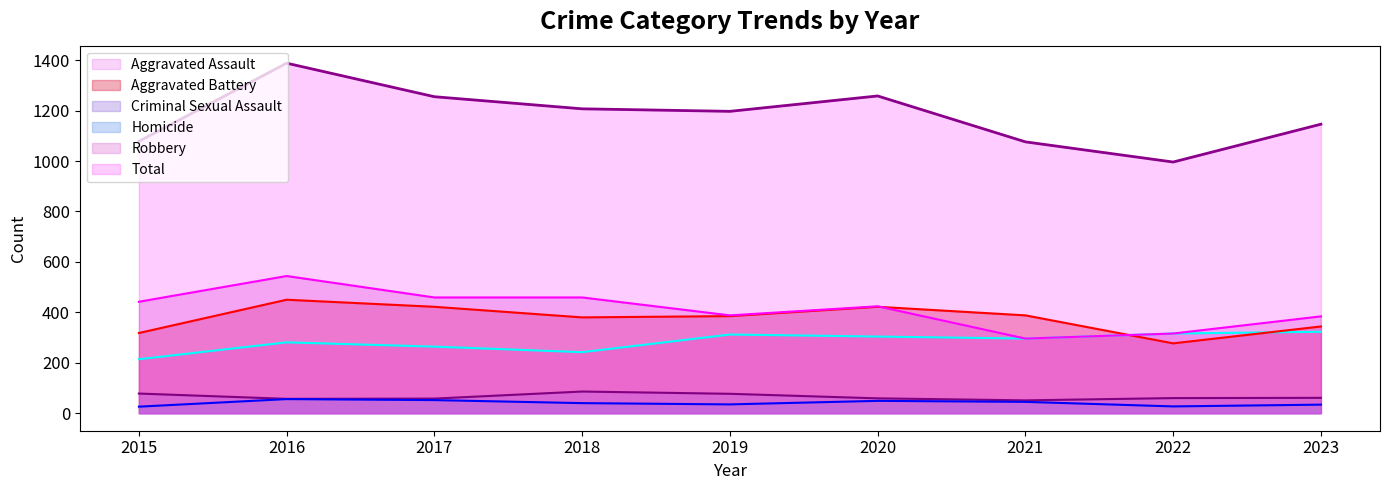

What are all the series names shown in the legend?

Aggravated Assault line, Aggravated Battery line, Criminal Sexual Assault line, Homicide line, Robbery line, Total line